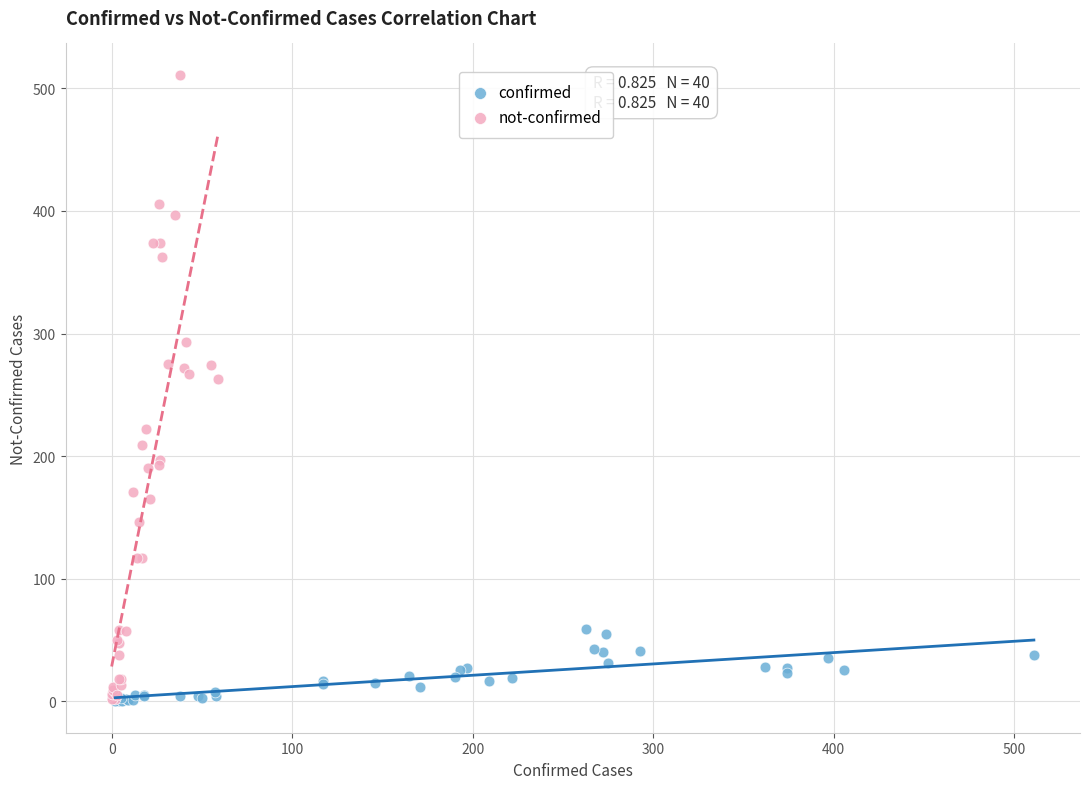

Which series has the largest Y range (max minus min)?

not-confirmed